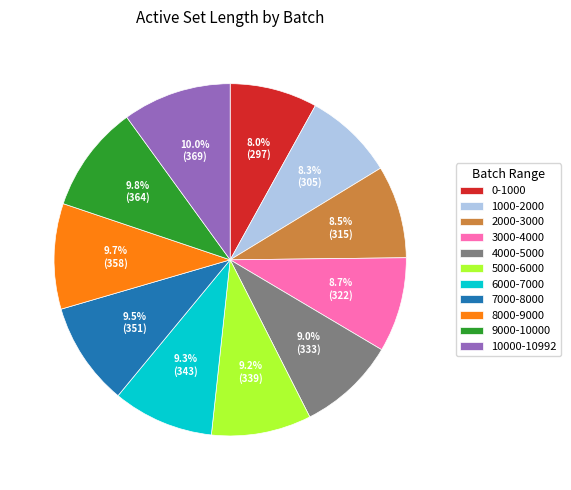

Is there any slice that represents more than half of the pie?

No